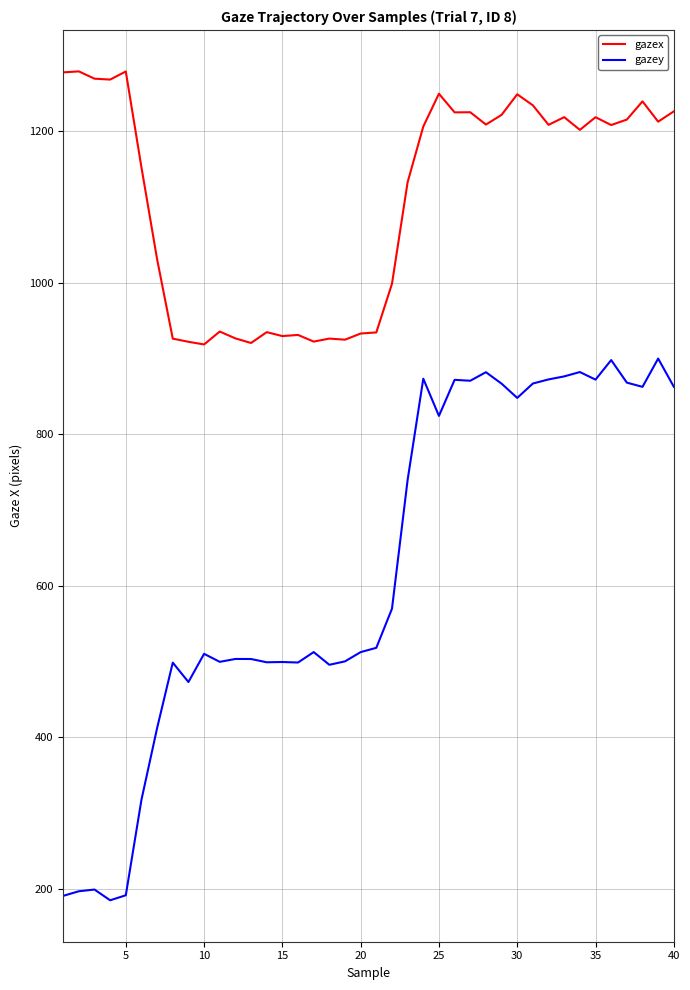

What is the difference between the maximum and minimum values in the gazex series?

360.7